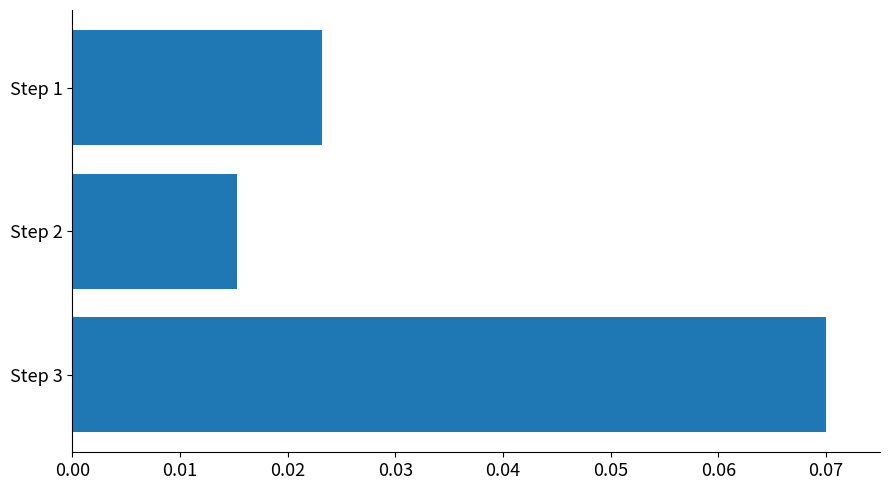

Are the bars grouped side by side (vs. stacked)?

No